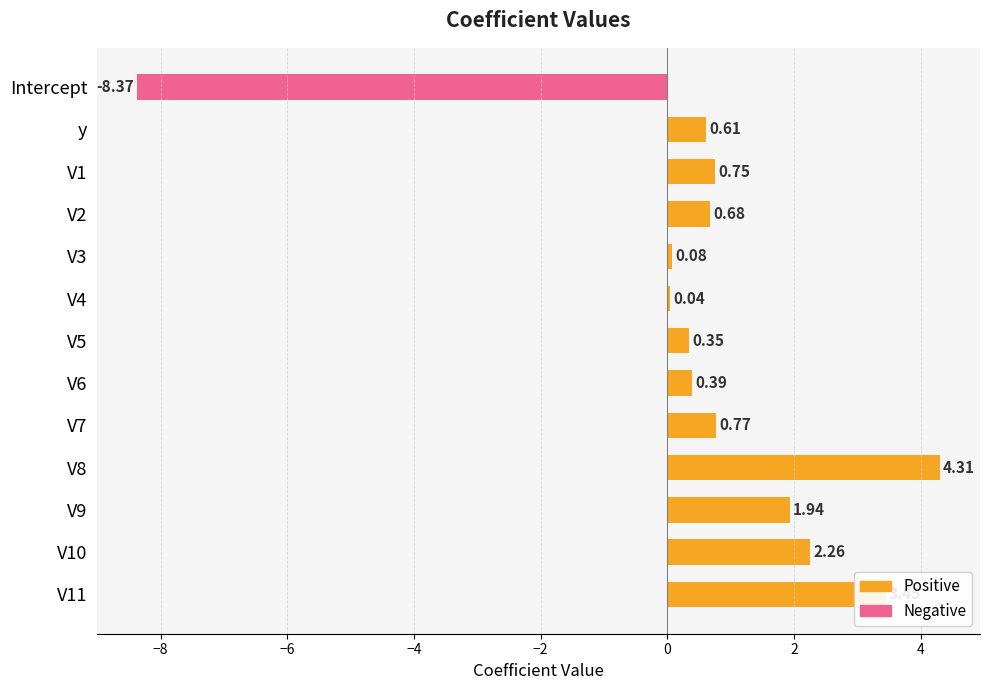

Count the number of data series in this chart.

1